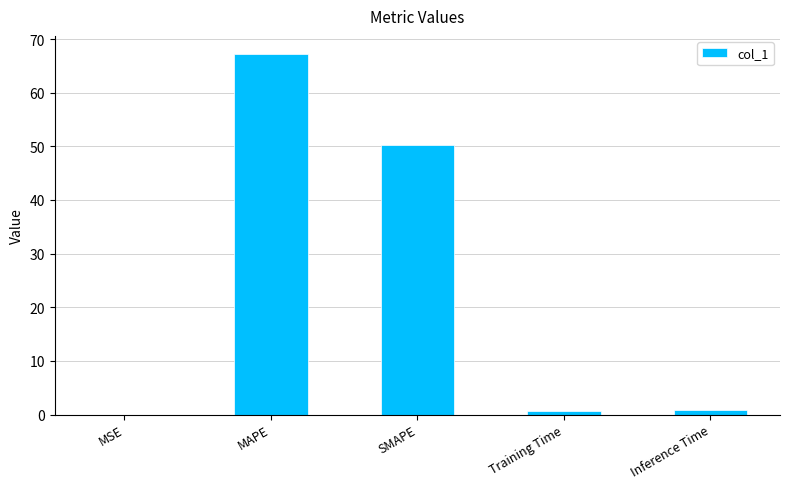

Between SMAPE and Training Time, which is larger?

SMAPE